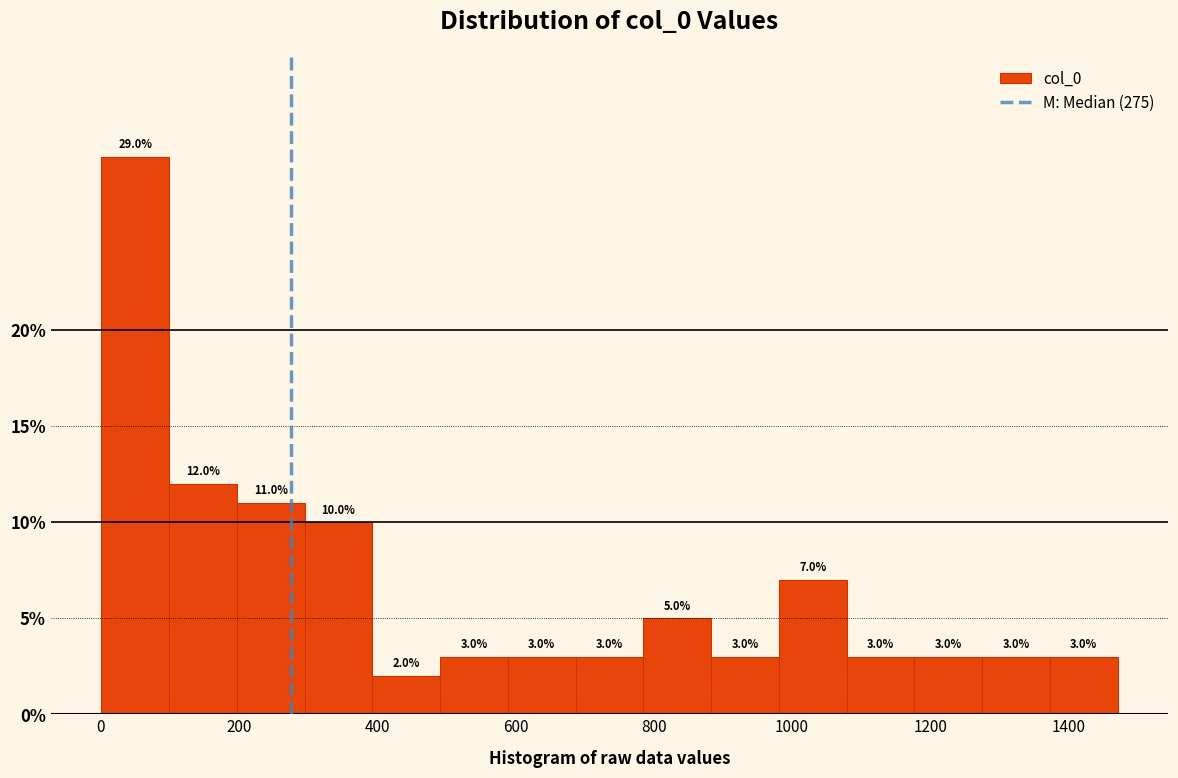

Reading left to right, transcribe this chart: for each bar, give the range it covers on the x-axis and its height. The bar edges are not printed on the chart, so give them approximately, as read against the axis.

0 to 100: 29.0
100 to 200: 12.0
200 to 300: 11.0
300 to 400: 10.0
400 to 500: 2.0
500 to 580: 3.0
580 to 680: 3.0
680 to 780: 3.0
780 to 880: 5.0
880 to 980: 3.0
980 to 1080: 7.0
1080 to 1180: 3.0
1180 to 1280: 3.0
1280 to 1380: 3.0
1380 to 1480: 3.0